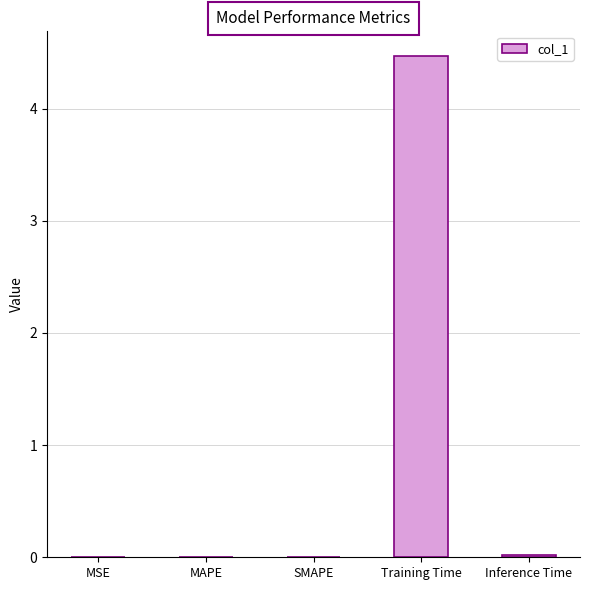

What is the sum of all values?

4.5